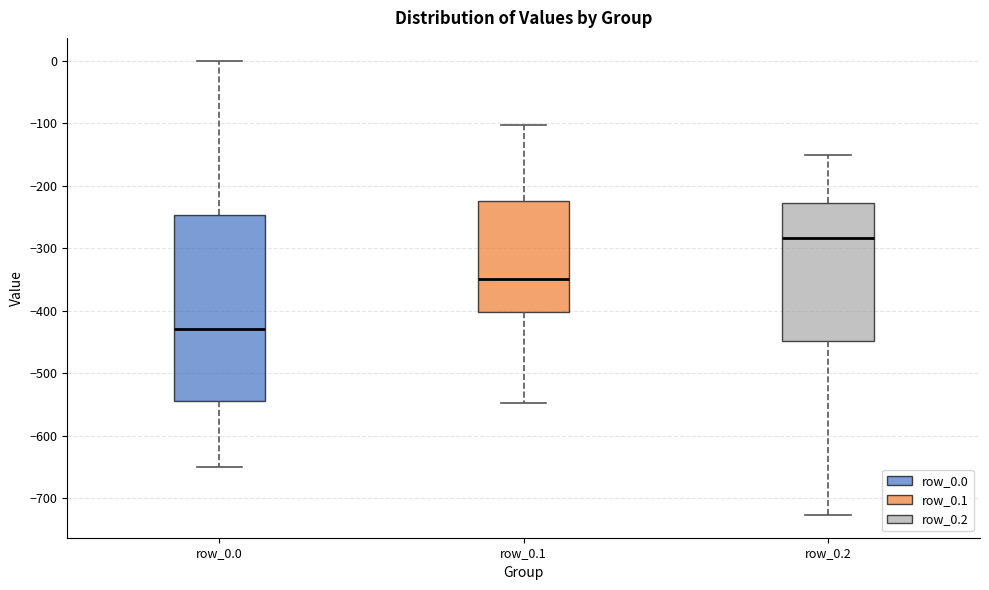

Which box has the lowest median line?

row_0.0